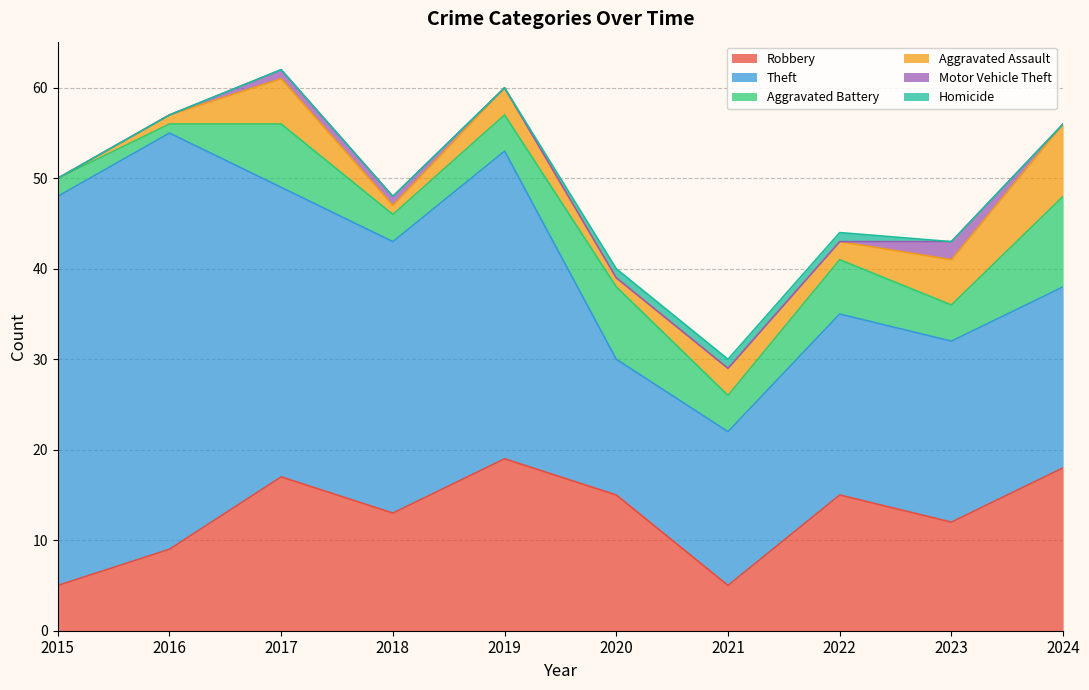

How many lines are shown in the chart?

6